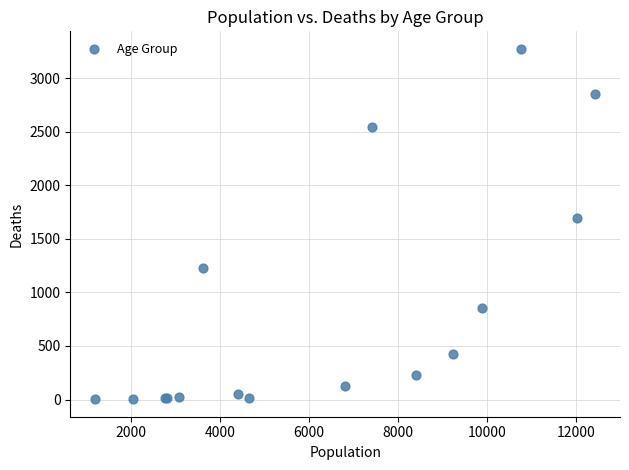

What Y value in the scatter plot is closest to 1638?

1690